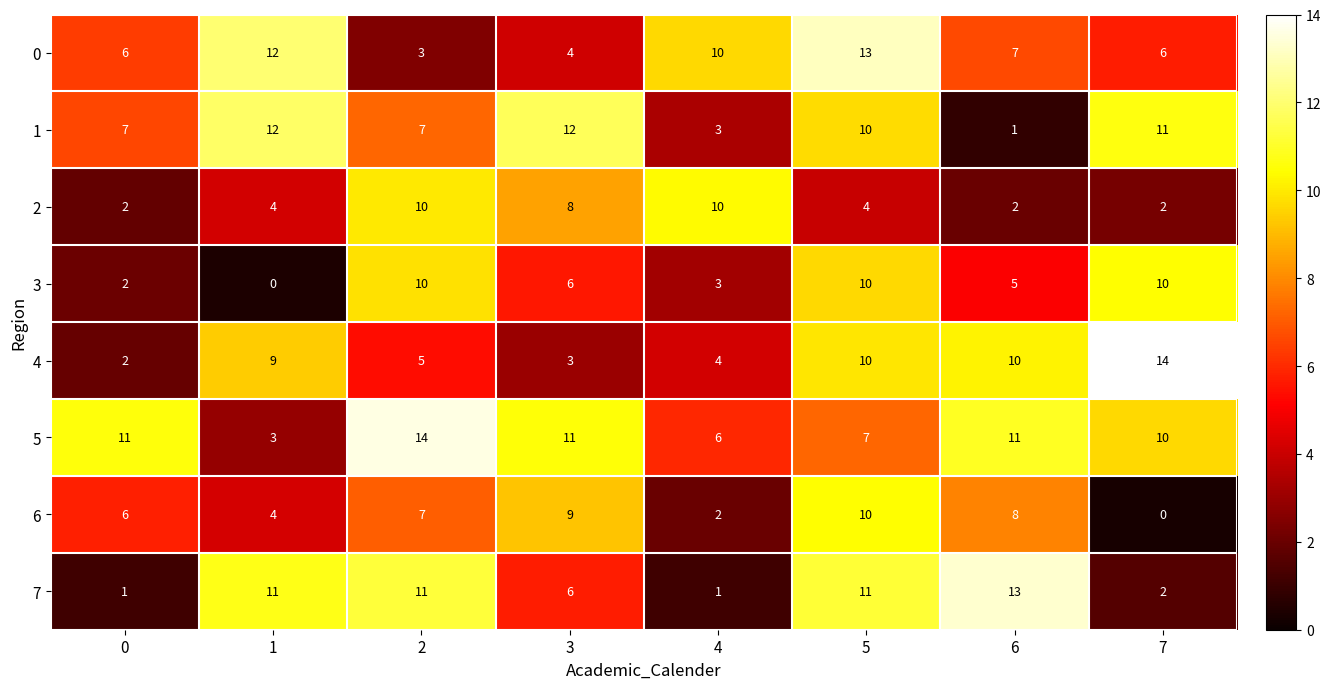

How many 6 values are between 4 and 9?

5